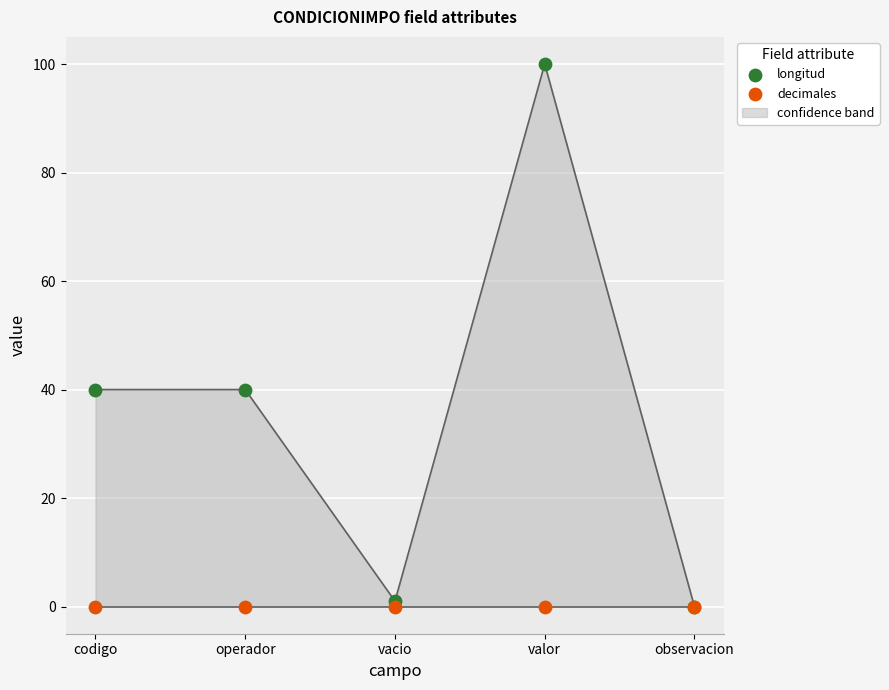

Is the value of longitud at valor greater than the value of decimales at codigo?

Yes